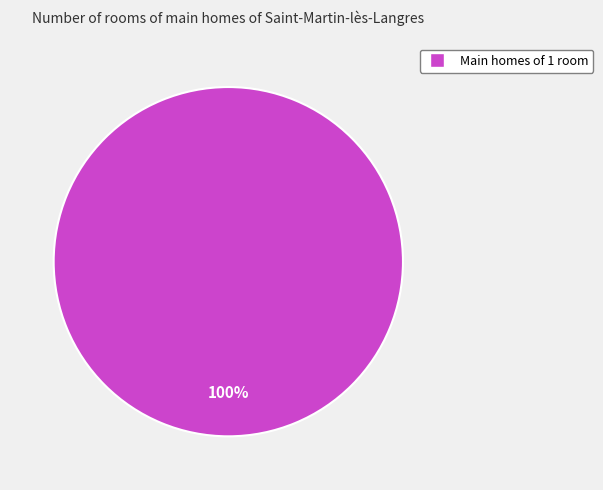

Is there a majority slice in this chart?

Yes